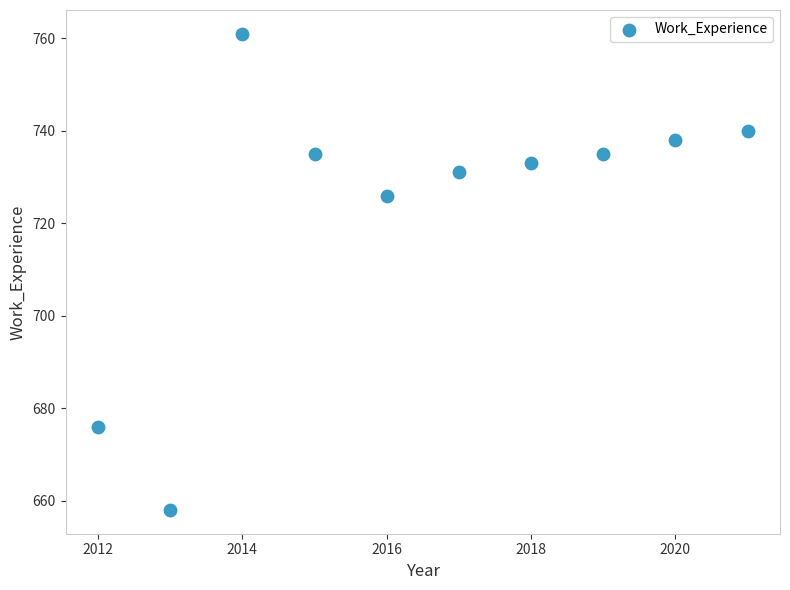

What is the average X value?

2016